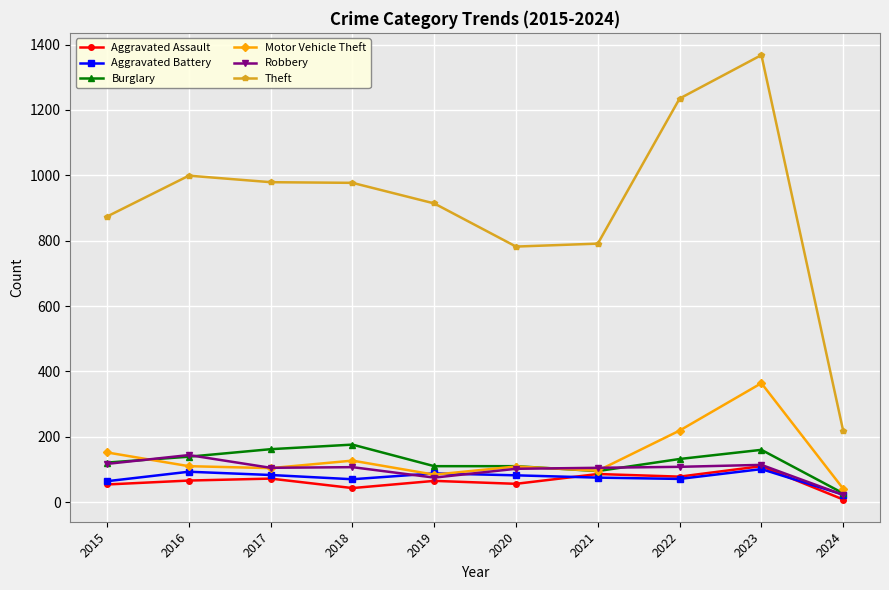

Is the value of Aggravated Assault at 2019 greater than the value of Aggravated Battery at 2024?

Yes